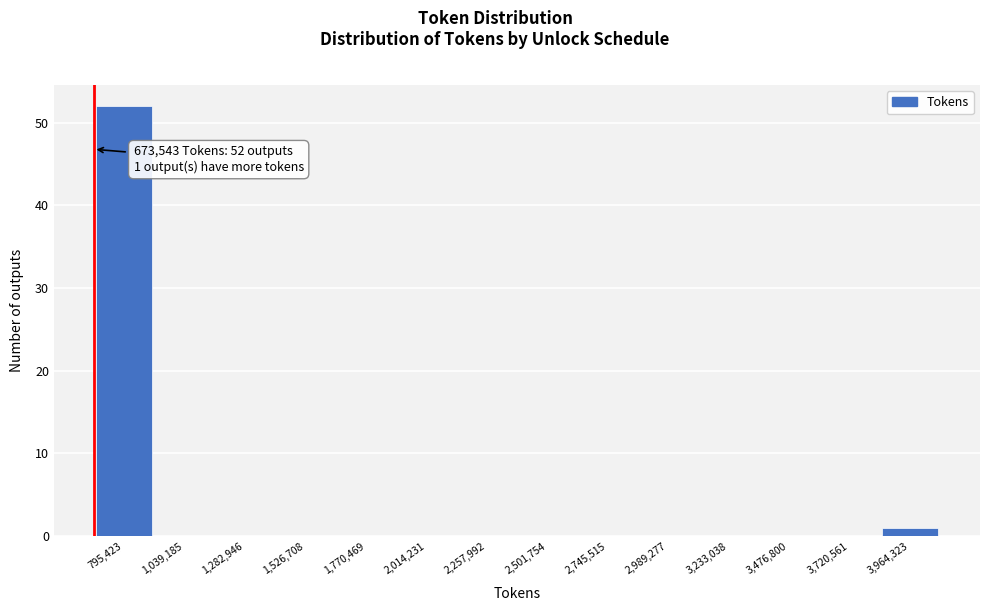

Over which range of the x-axis is the bar tallest?

650000 to 900000